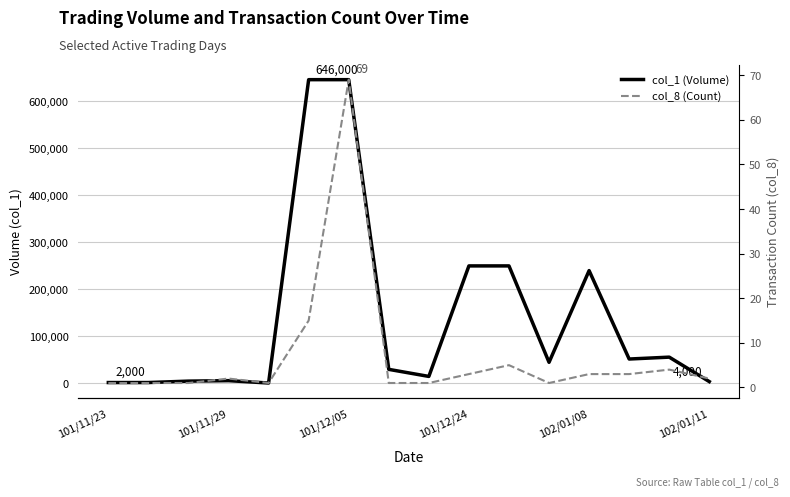

Which series changed the most between 101/12/05 and 14?

col_1 (Volume)